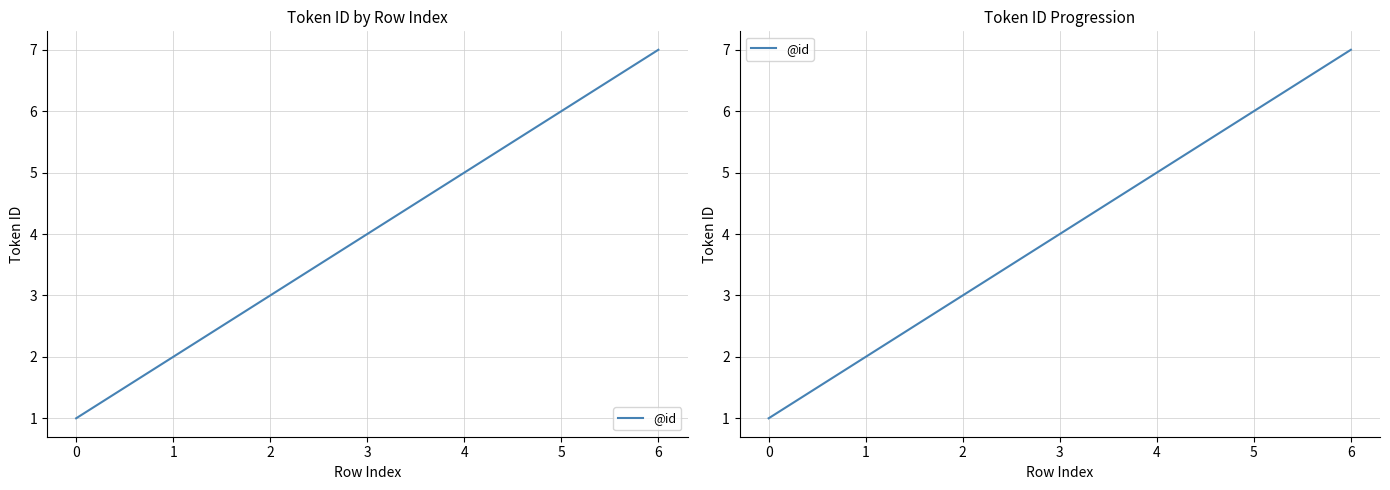

True or false: the data has more than 0 interior local peaks.

False